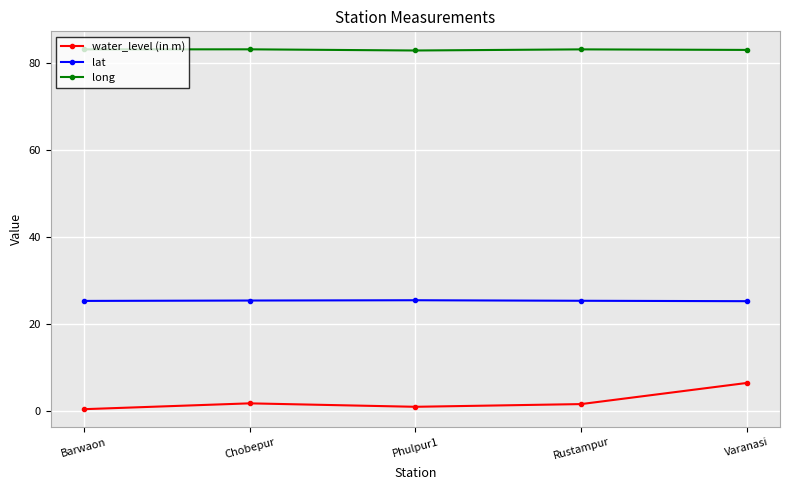

What is the highest value of the lat series?

25.5